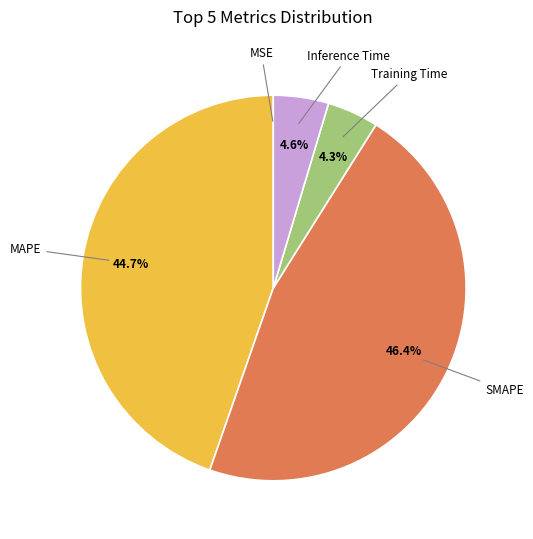

Does any single category account for the majority?

No